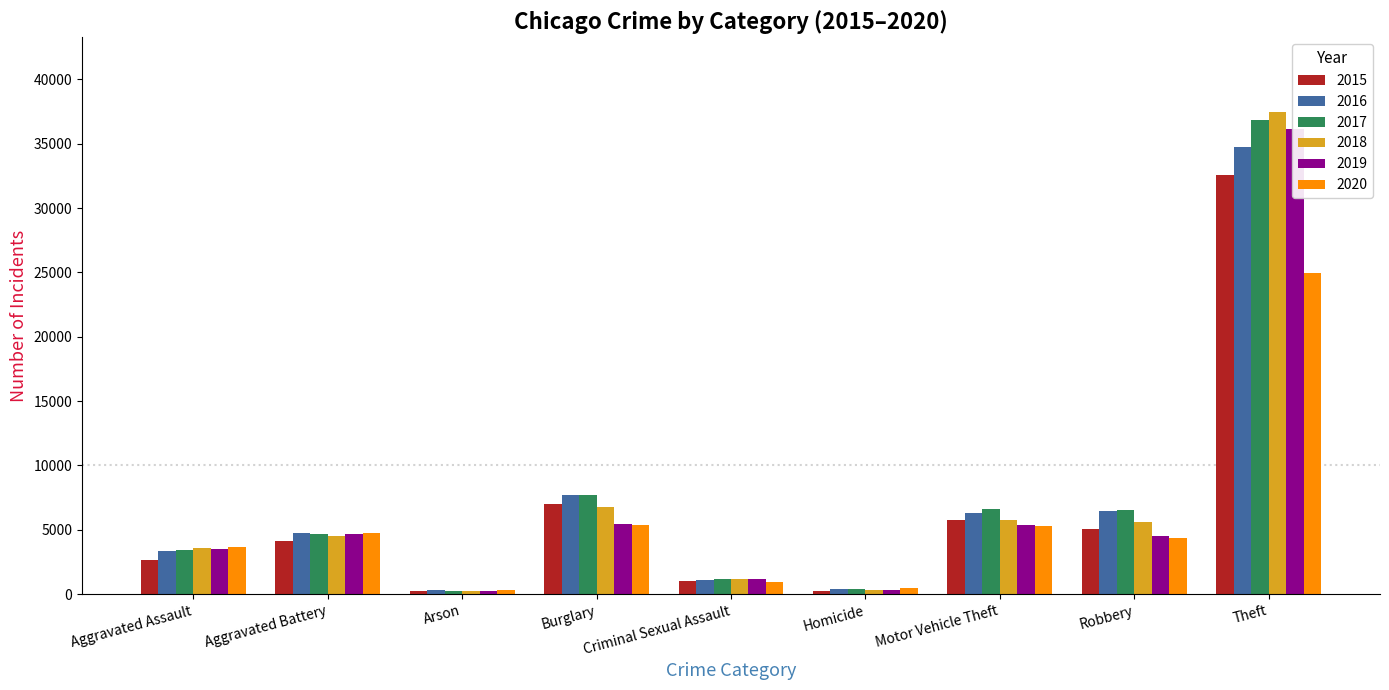

At how many categories does at least one series exceed 31269?

1